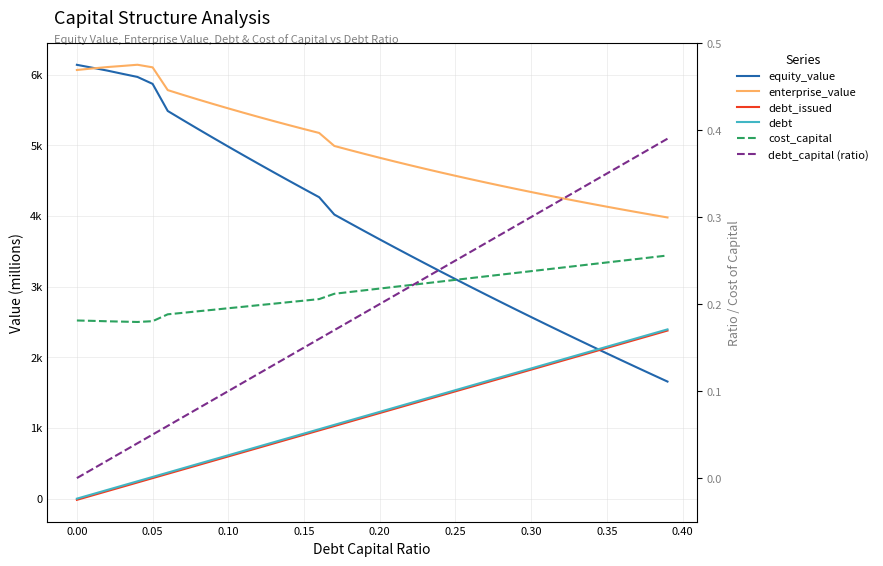

Which series has the widest spread of values?

equity_value